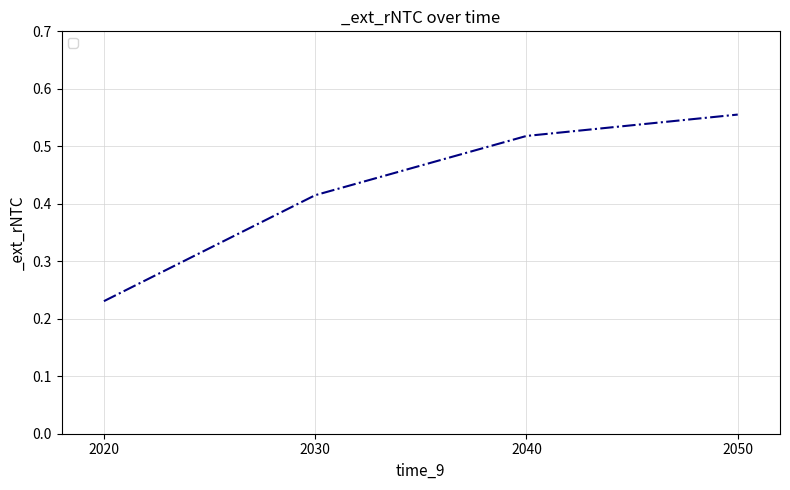

What is the change in value from 2030 to 2040?

+0.1